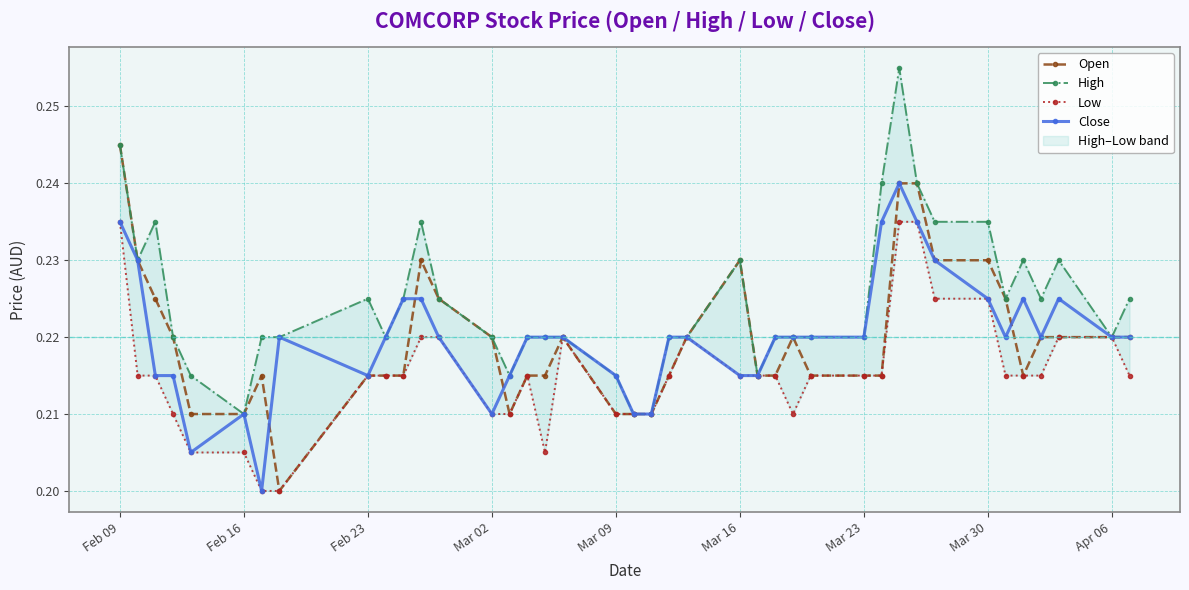

True or false: Close and High cross at least once.

False